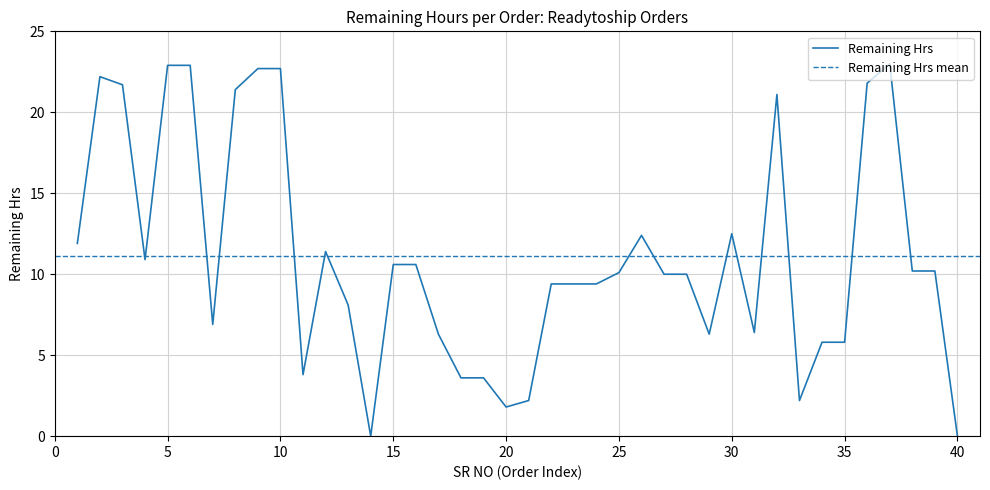

What is the value of the 29th point from the left?

6.3